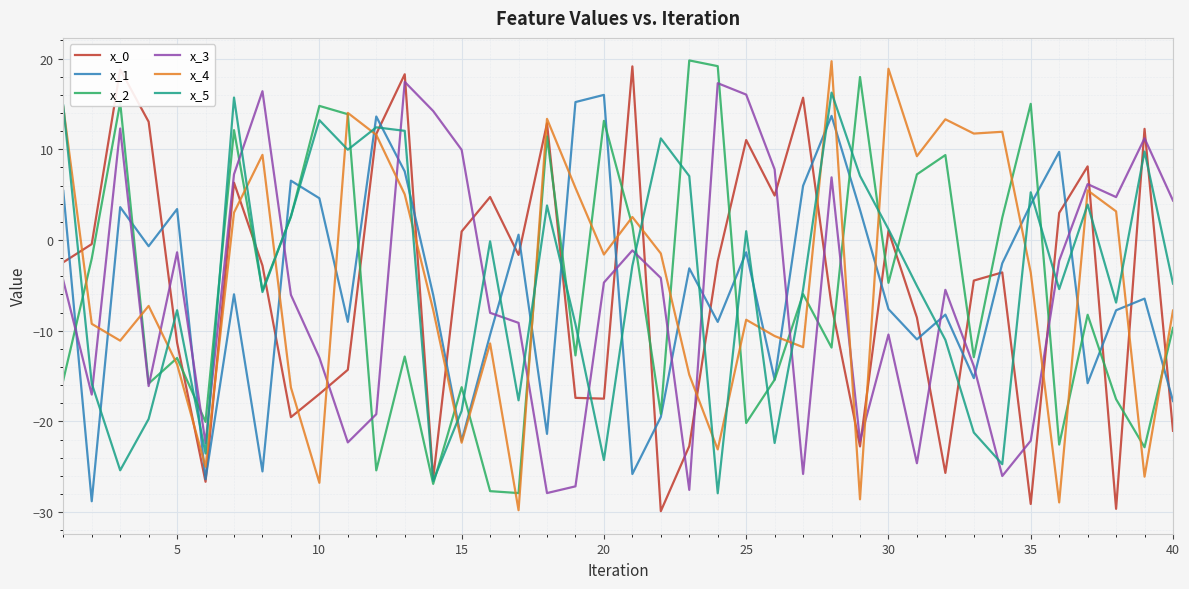

What is the maximum value for x_3?

17.4